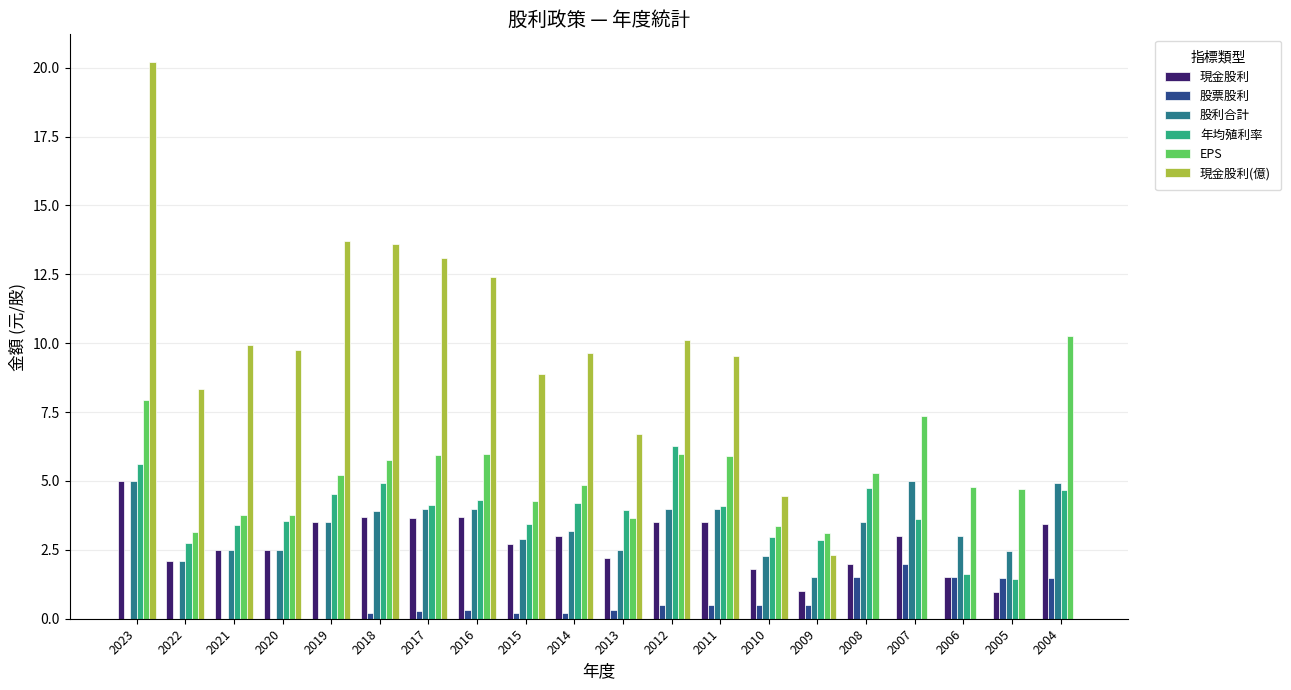

Which category has the highest value in the 股票股利 series?

2007